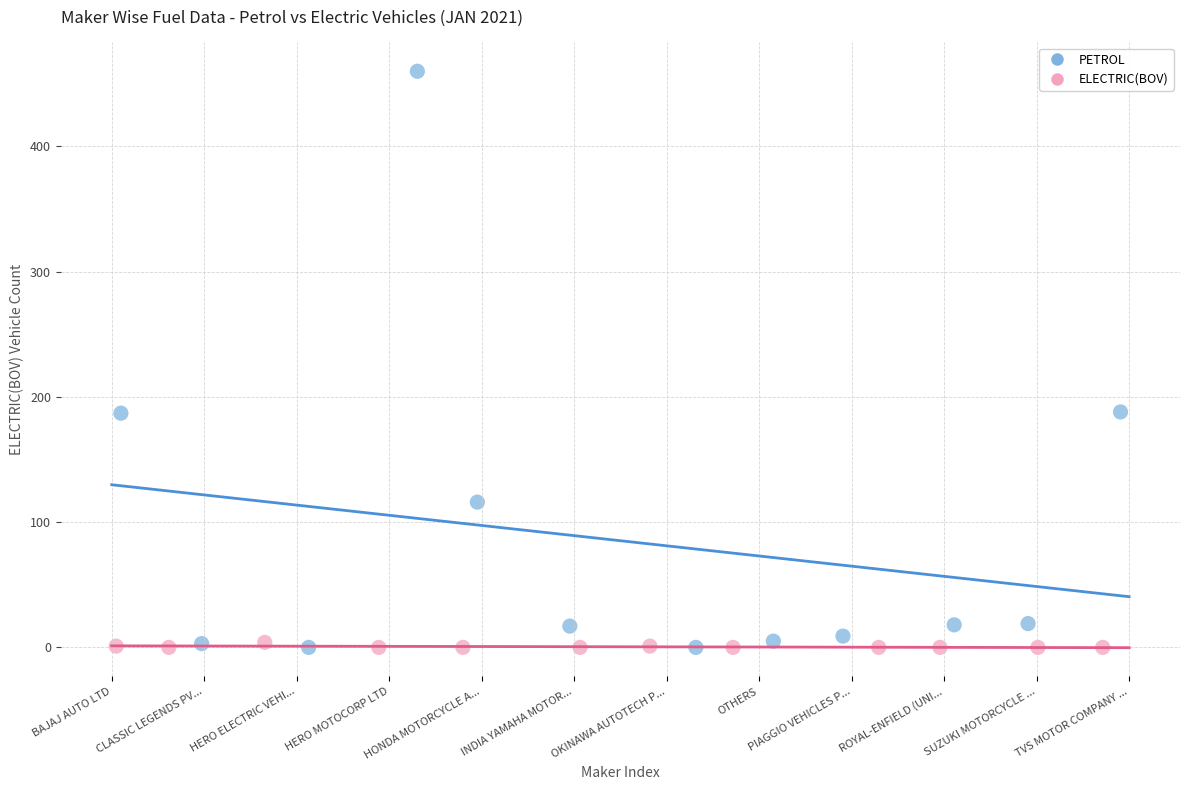

Which series has the largest Y range (max minus min)?

PETROL